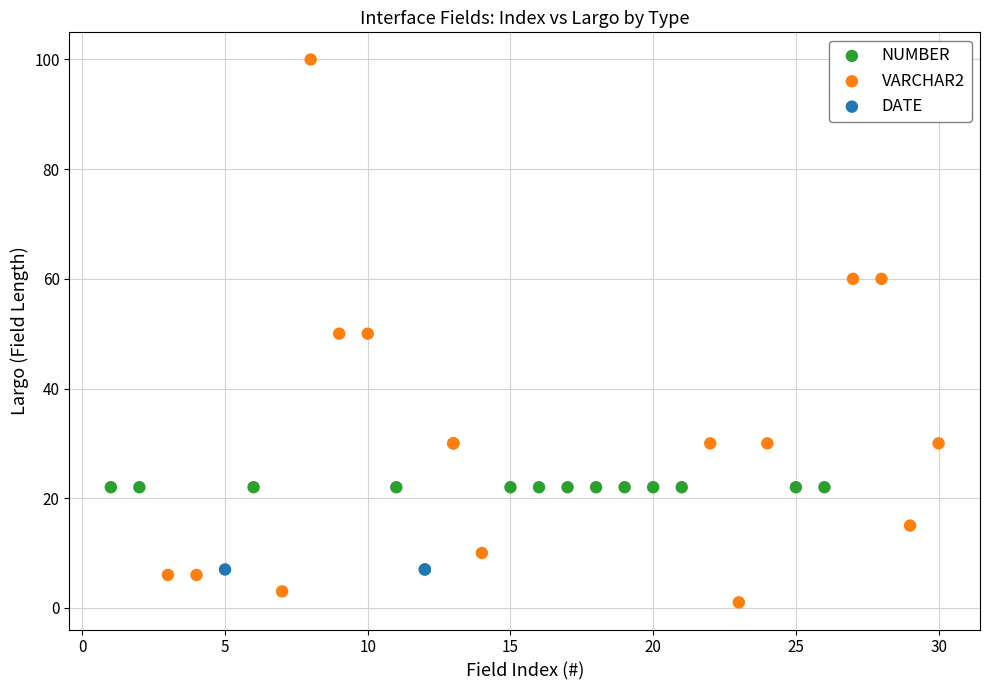

Which series reaches the maximum Y coordinate?

VARCHAR2